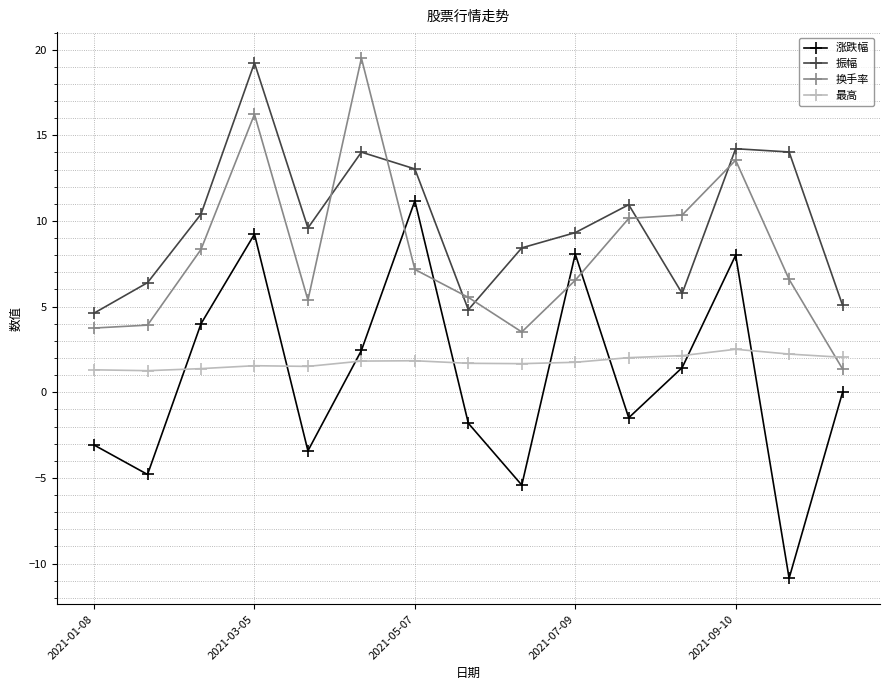

At how many categories does at least one series exceed 3?

15